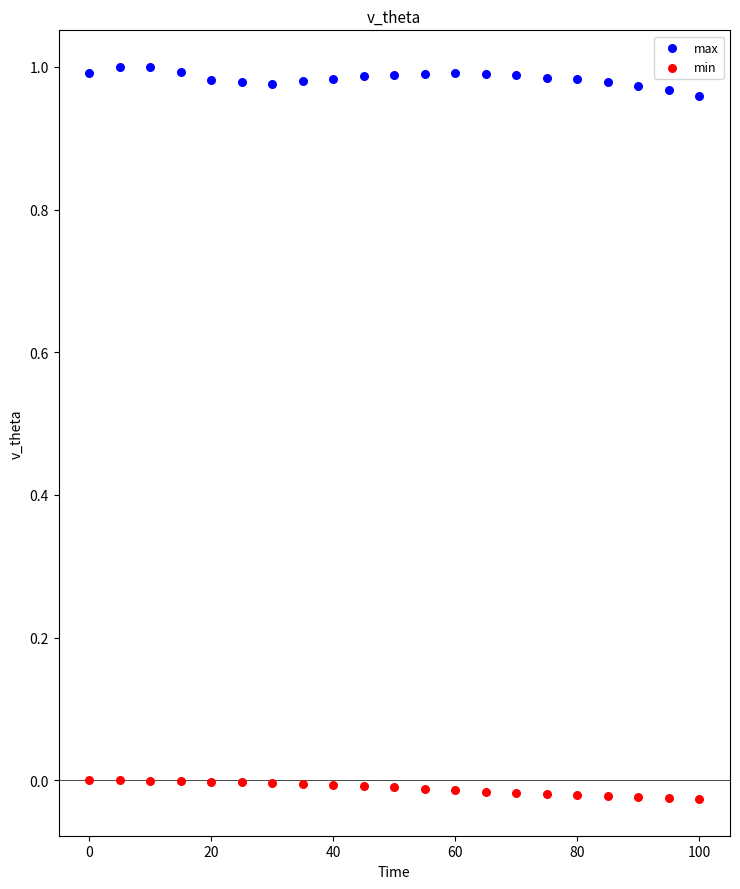

Which series contains the lowest Y value?

min